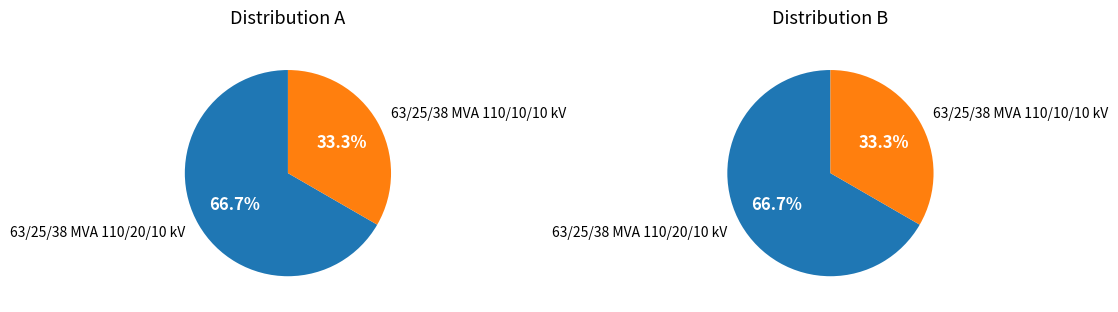

To the nearest percent, what is the combined percentage of 63/25/38 MVA 110/20/10 kV and 63/25/38 MVA 110/10/10 kV?

100%